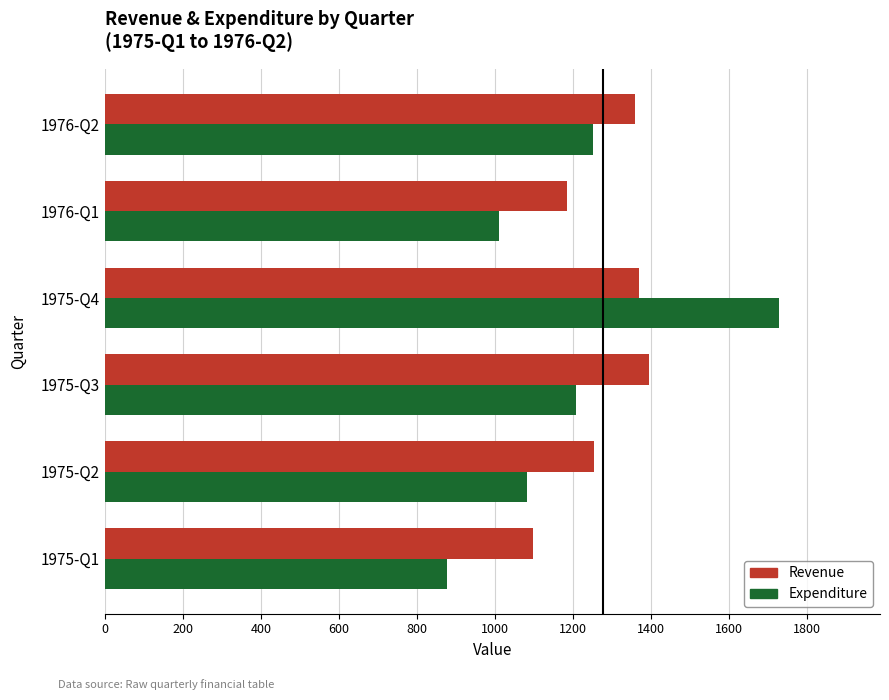

What is the total value across all series at 1975-Q3?

2604.0